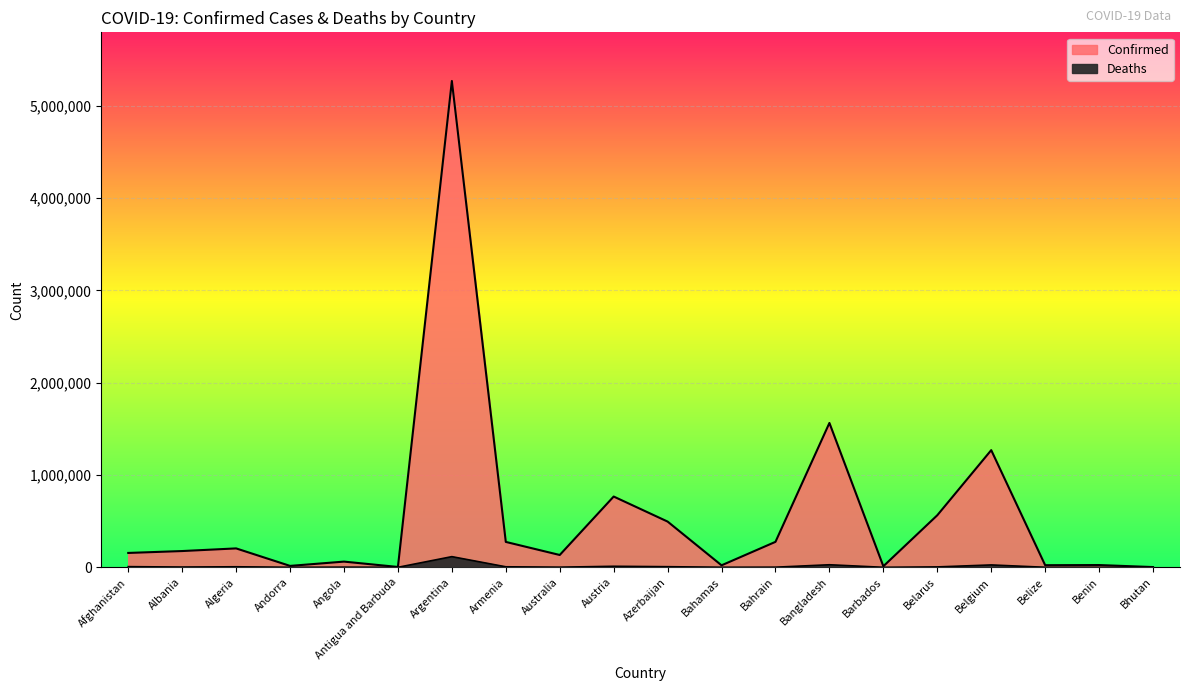

Where does the Deaths series first go above 2788?

Afghanistan